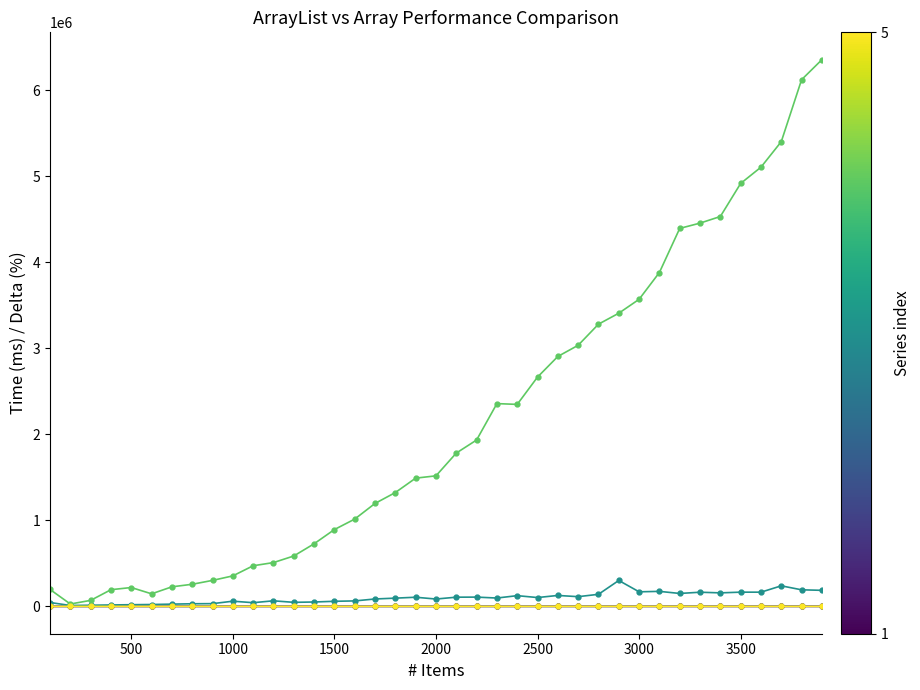

What is the greatest value displayed?

6353680.0